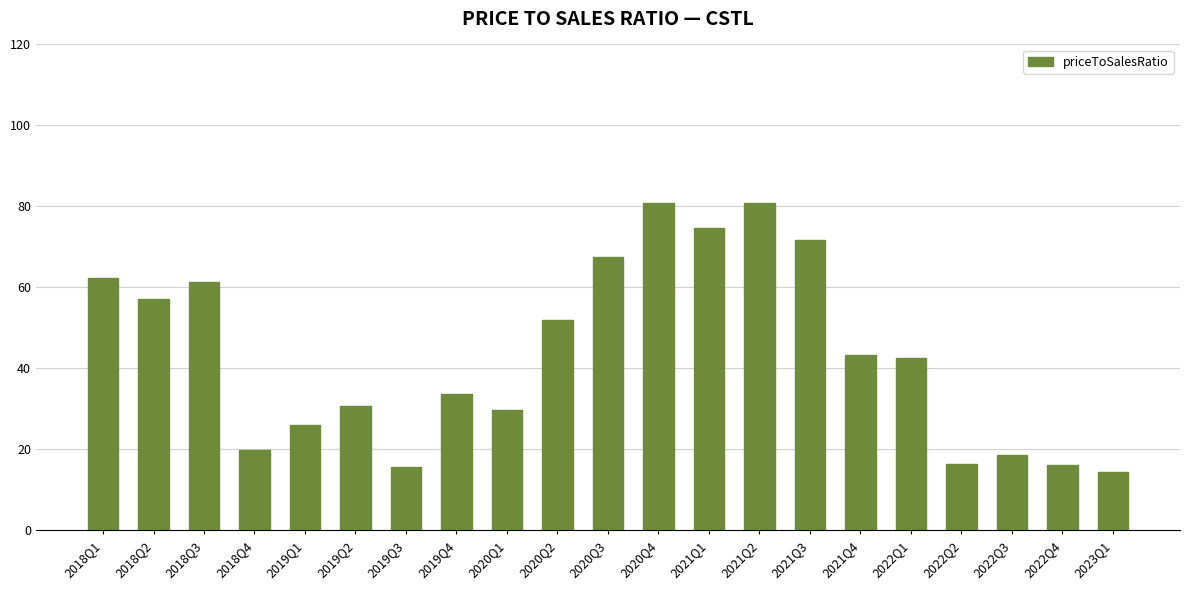

What is the average value?

43.6